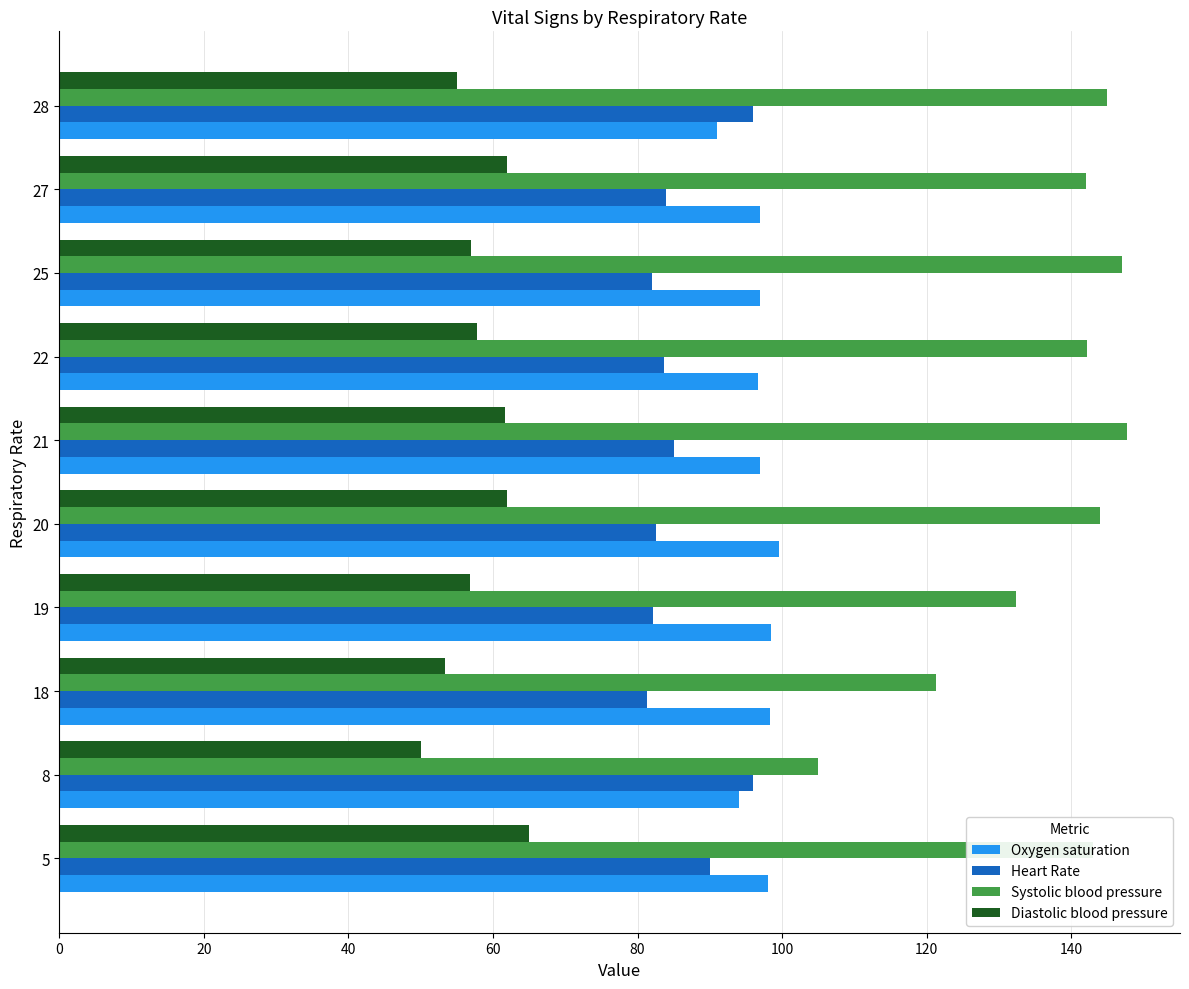

Which series has the largest range (max minus min)?

Systolic blood pressure